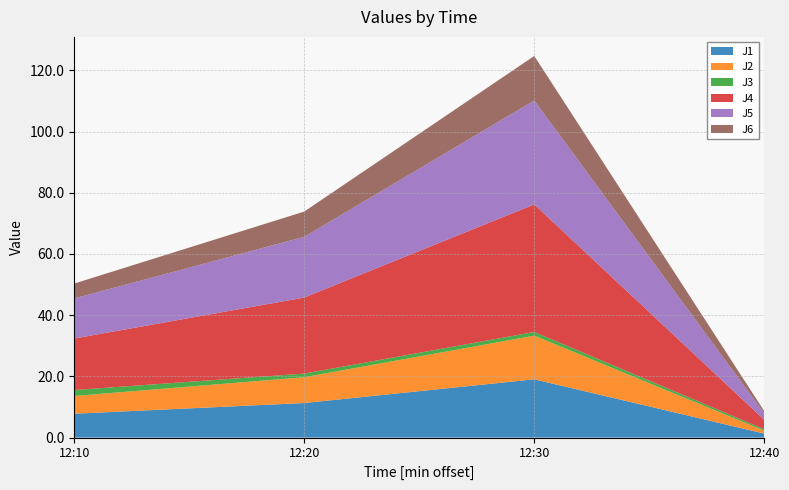

Reading left to right, list all the values displayed in this chart.

J1: 7.8	11.3	19.0	1.3
J2: 5.8	8.4	14.3	0.9
J3: 1.9	1.2	1.2	0.5
J4: 16.8	24.8	41.7	3.1
J5: 13.1	19.9	33.9	2.1
J6: 4.9	8.2	14.5	0.7